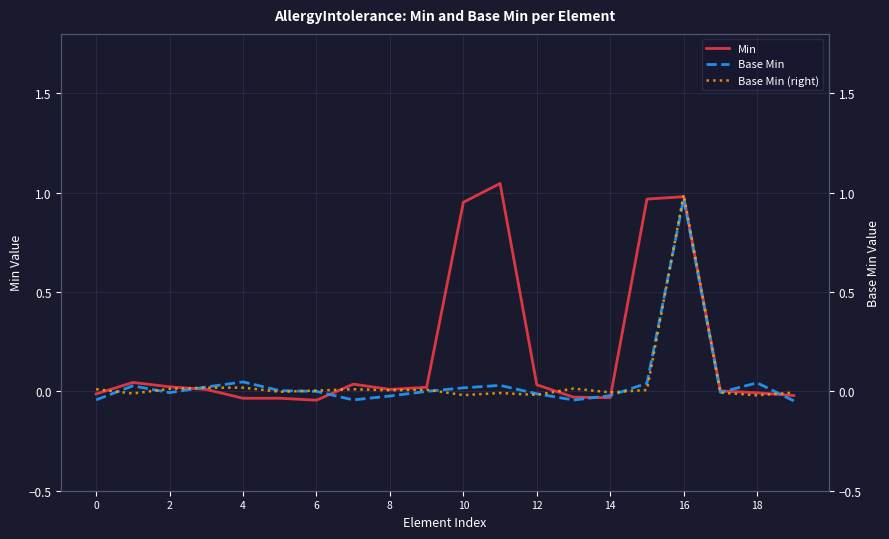

Which label corresponds to the smallest value in the chart?

19